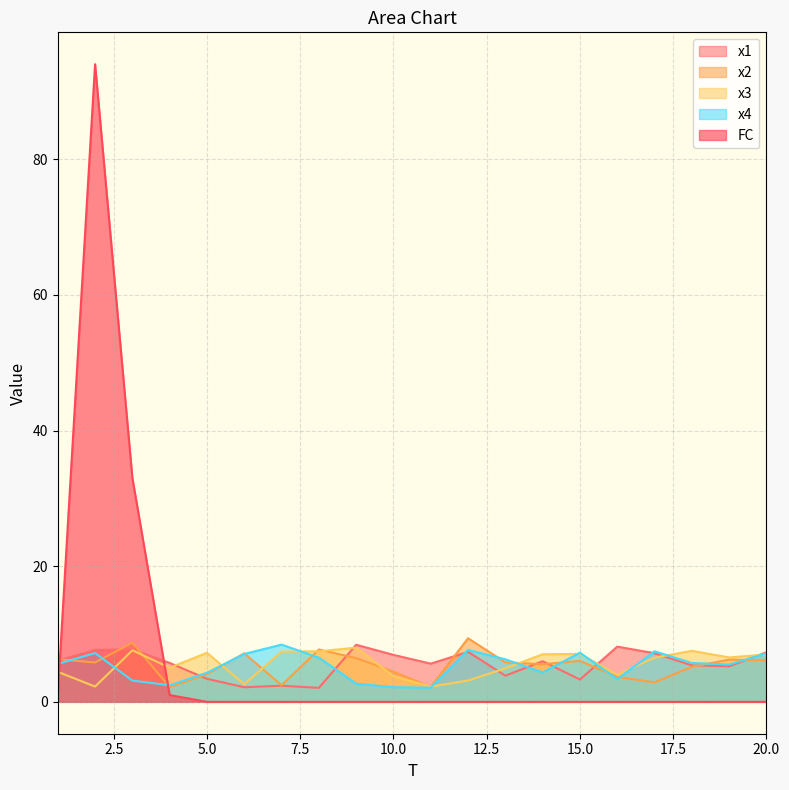

Is the value of FC at 18 greater than the value of x3 at 20?

No